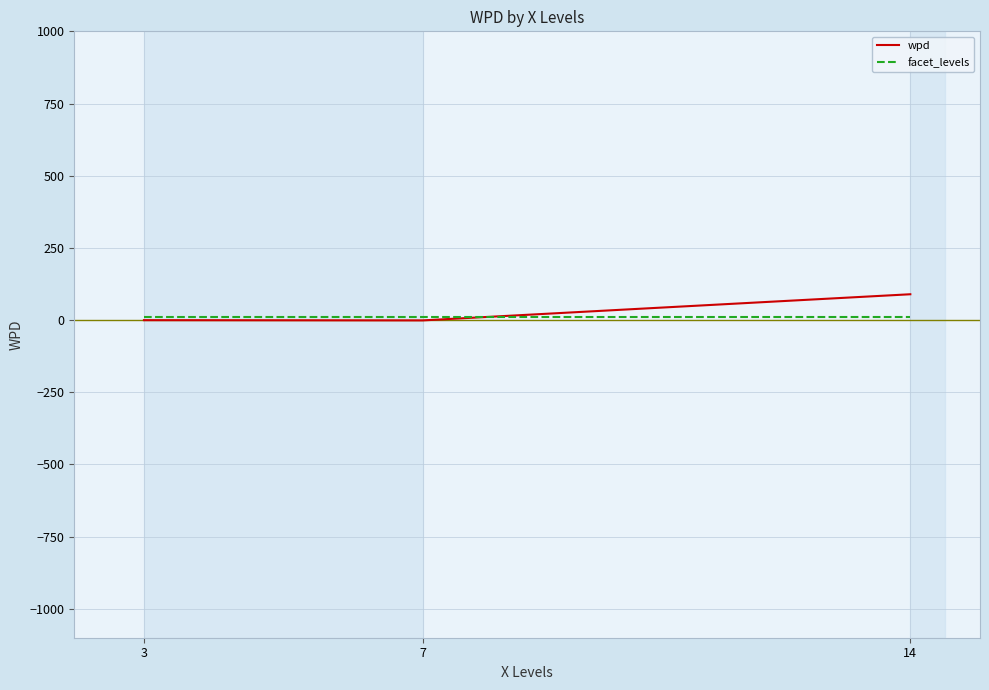

Rank the series by their average value, from lowest to highest.

facet_levels, wpd